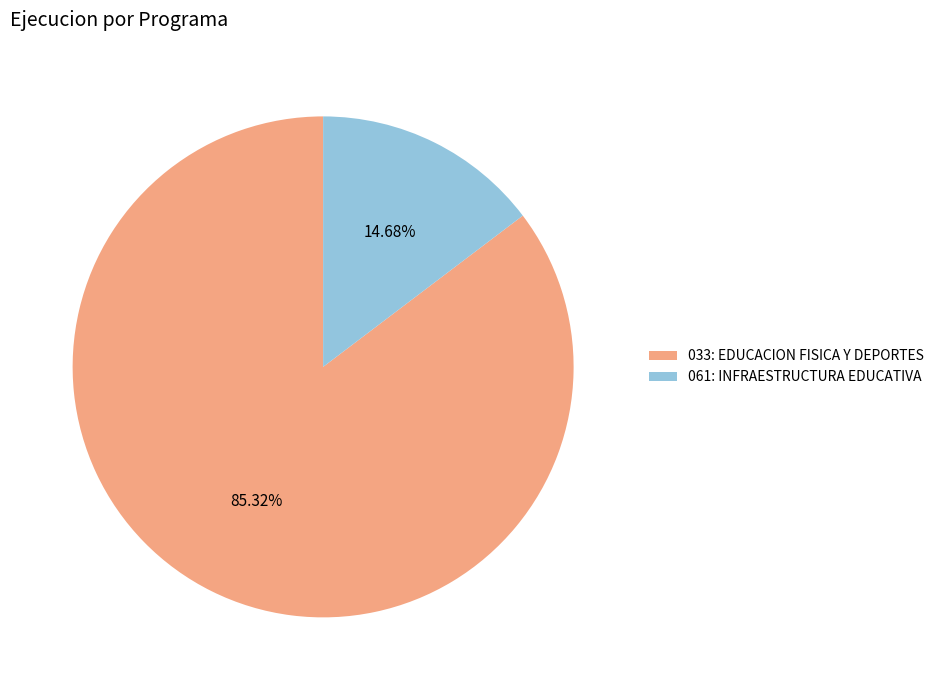

Does 033: EDUCACION FISICA Y DEPORTES represent more than half of the total?

Yes